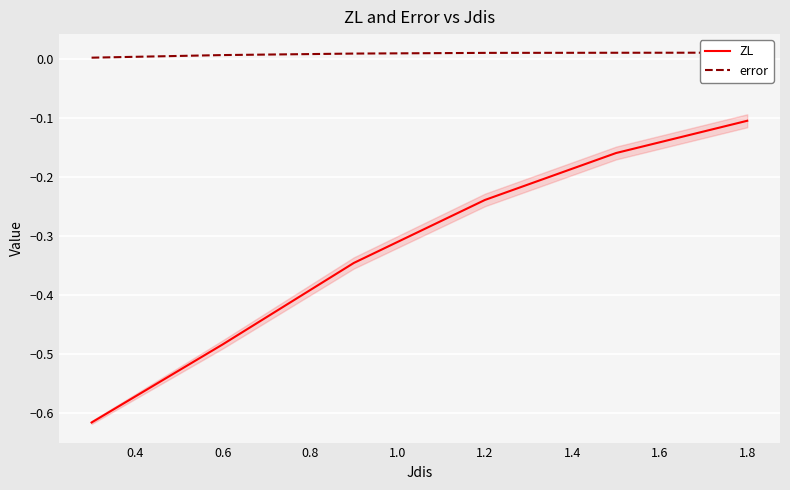

The ZL series shows -0.1 at 1.8. True or false?

True